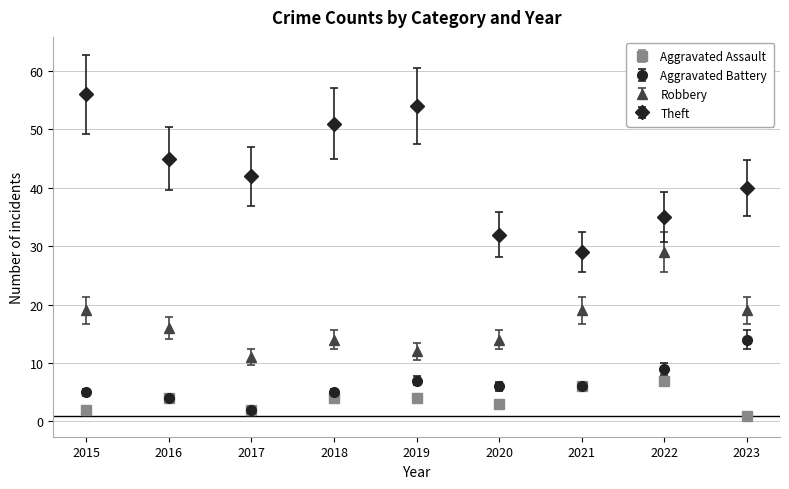

What is the difference between the highest and lowest values at 2020?

29